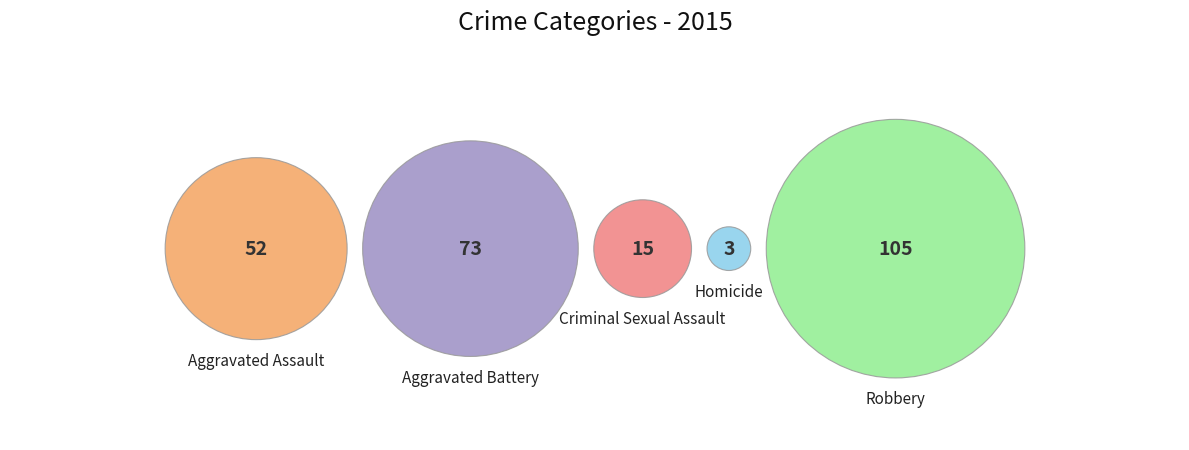

Rank the categories by value from lowest to highest.

Homicide, Criminal Sexual Assault, Aggravated Assault, Aggravated Battery, Robbery